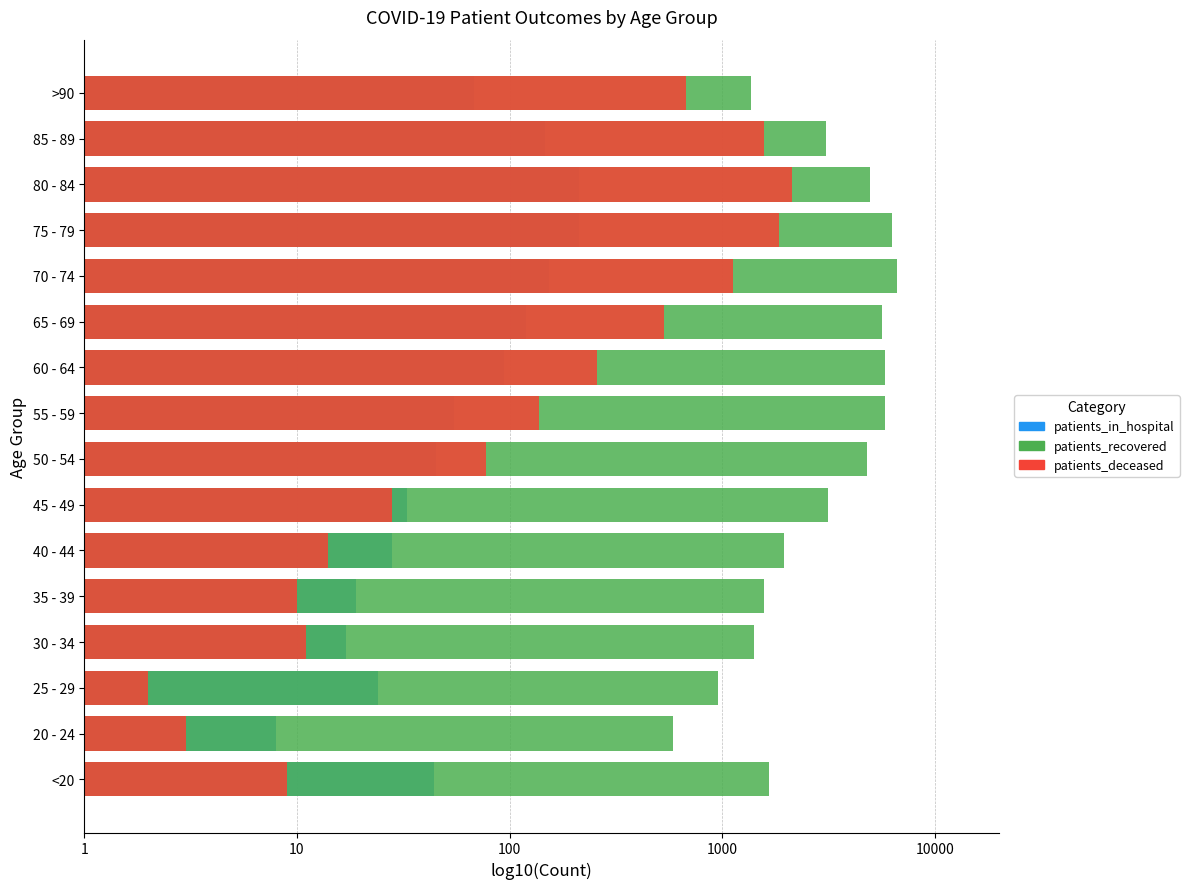

List the series in order of their peak value, highest first.

patients_recovered, patients_deceased, patients_in_hospital